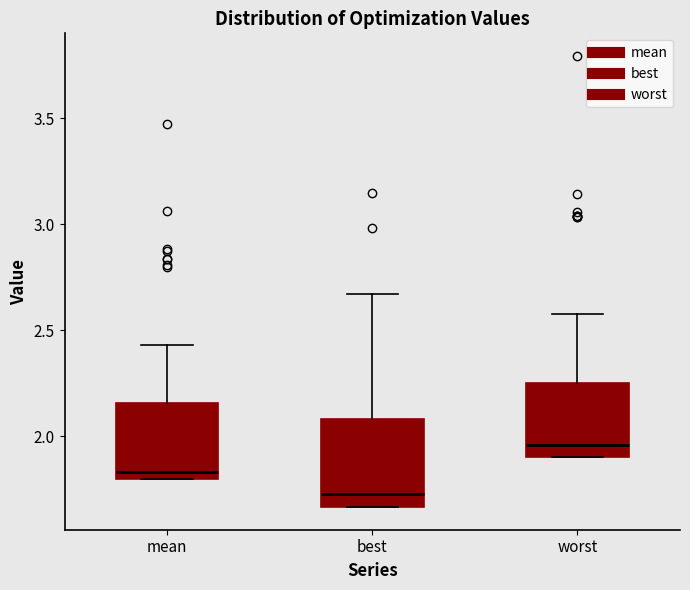

Where does the upper whisker of the box for worst end on the y-axis? The values are not printed on the chart, so give them approximately, as read against the axis.

2.60